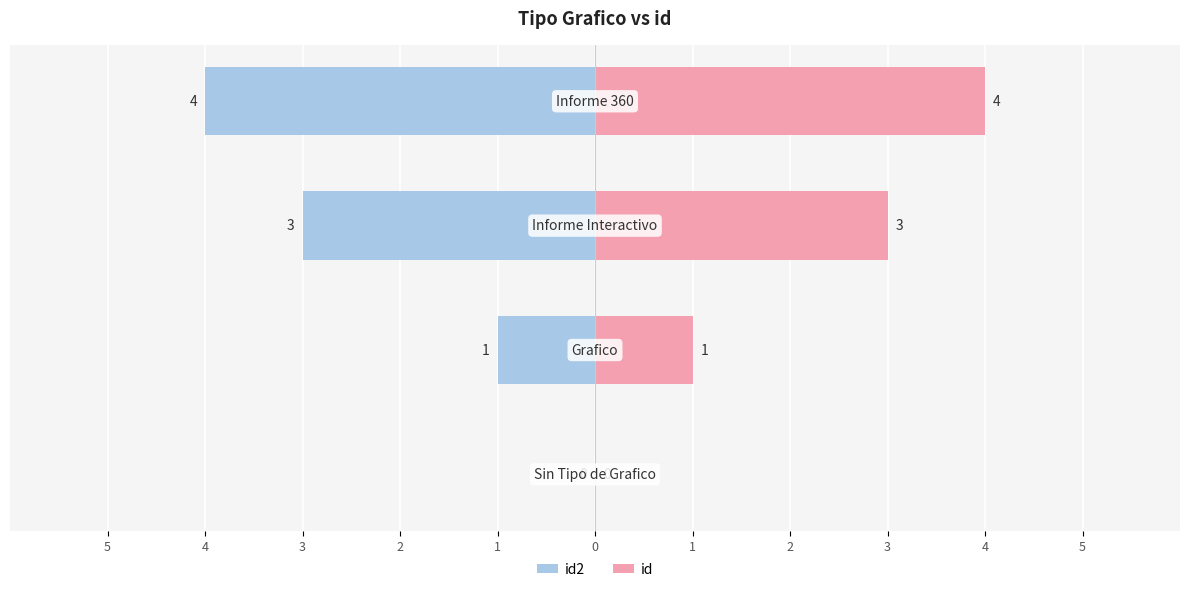

Rank the series at 2 from lowest to highest value.

id2, id